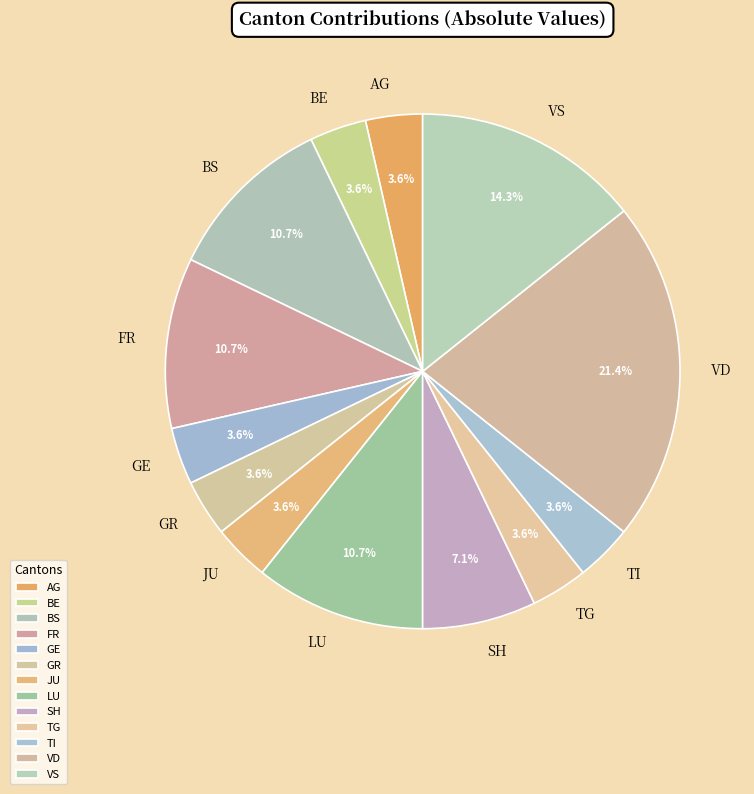

Is there any slice that represents more than half of the pie?

No